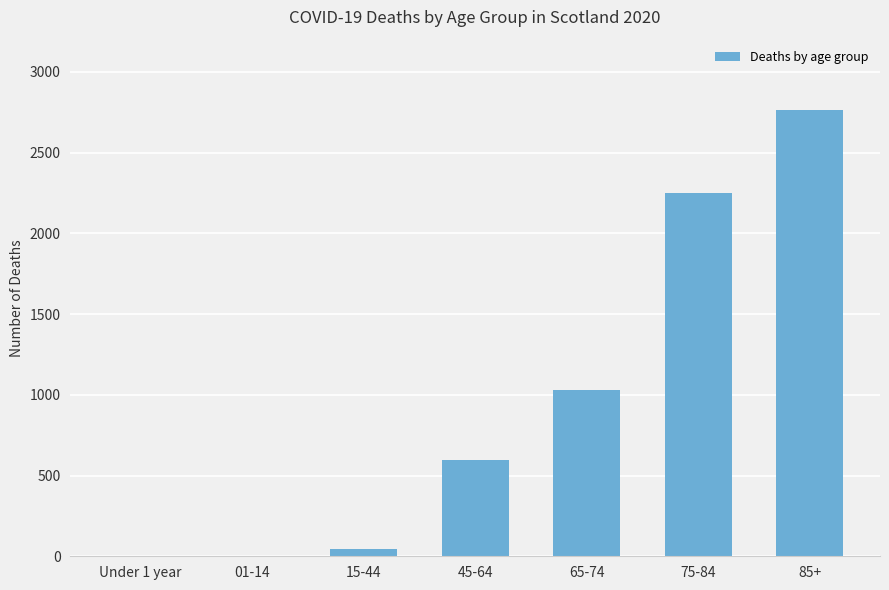

The value at 85+ is 2767. True or false?

True